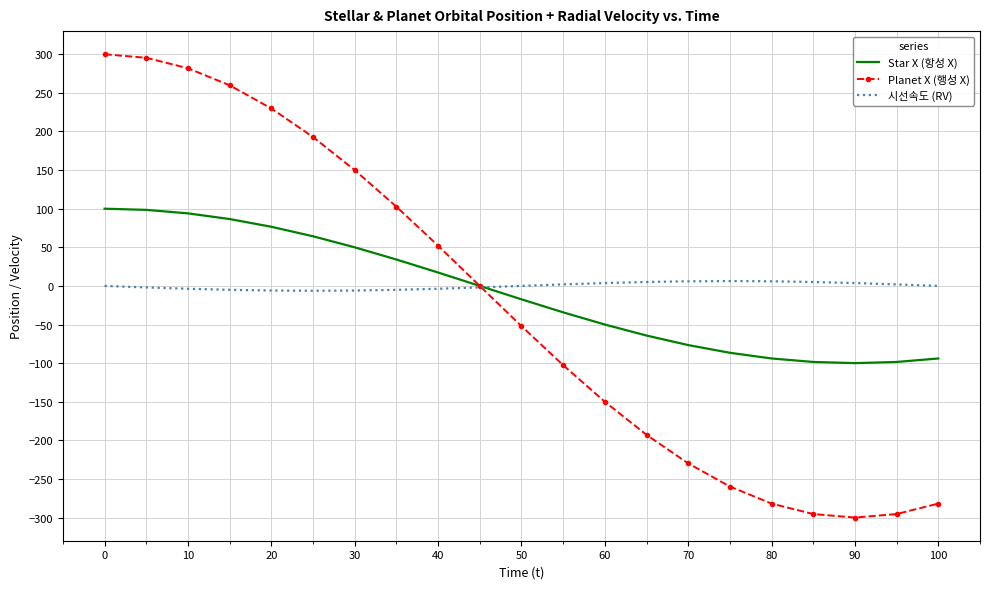

True or false: 시선속도 (RV) and Planet X (행성 X) intersect in this chart.

True